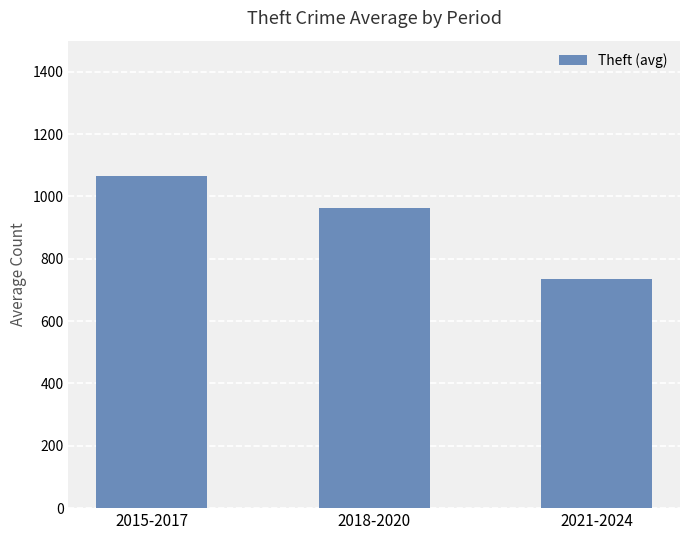

Rank the categories by value from lowest to highest.

2021-2024, 2018-2020, 2015-2017